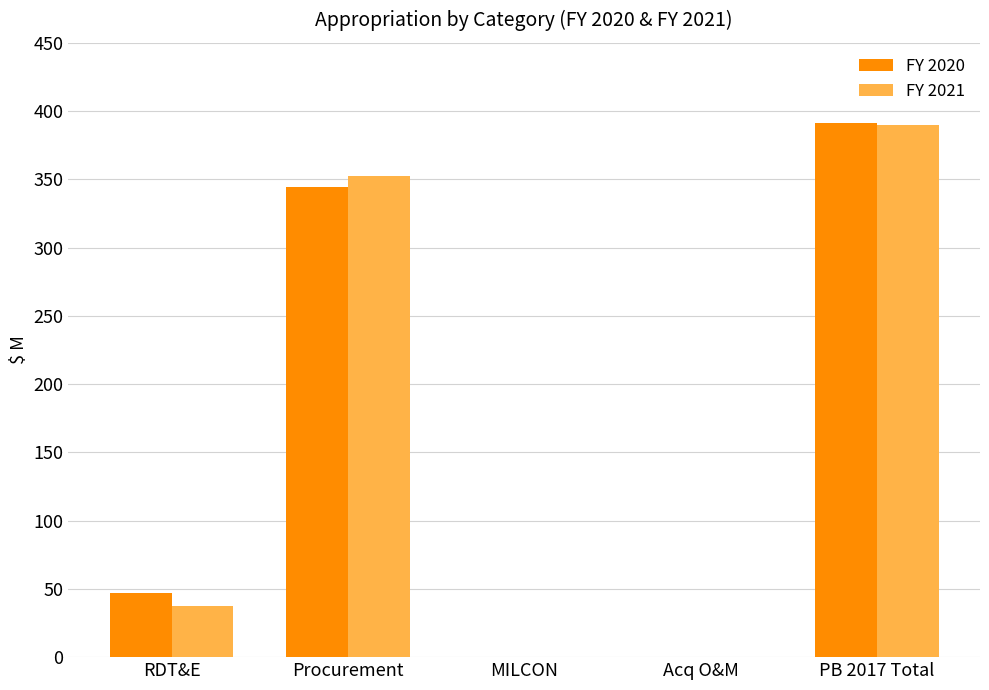

True or false: FY 2020 has a value of 21.0 at RDT&E.

False